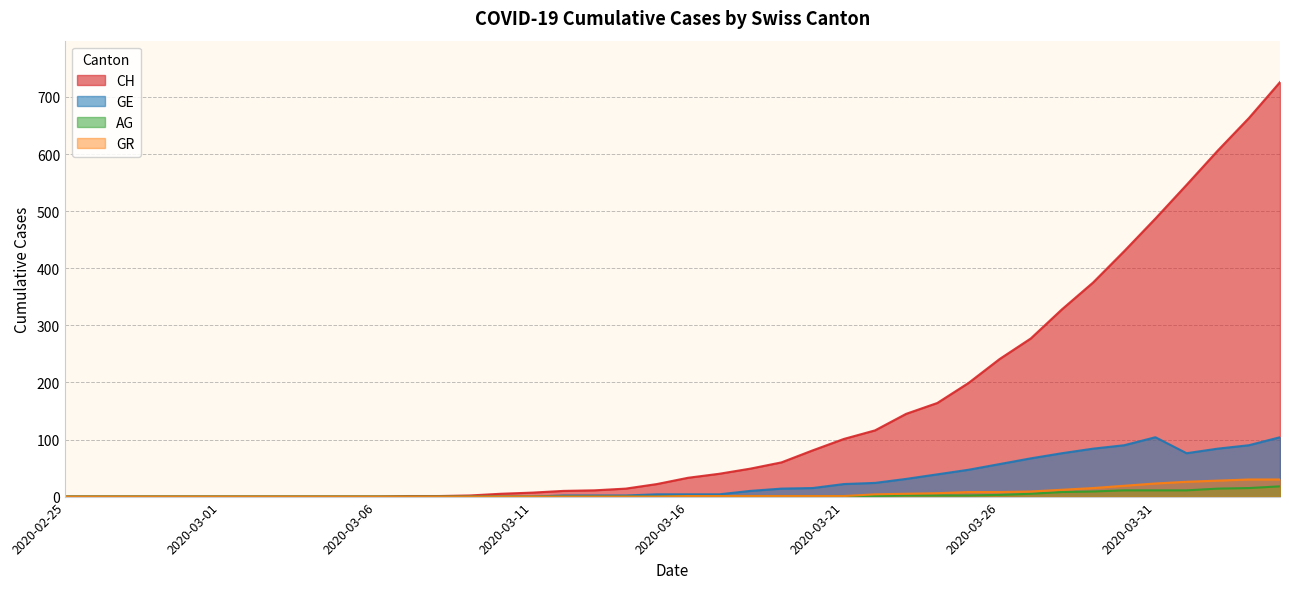

Is the value of AG at 2020-03-10 greater than the value of CH at 2020-04-04?

No